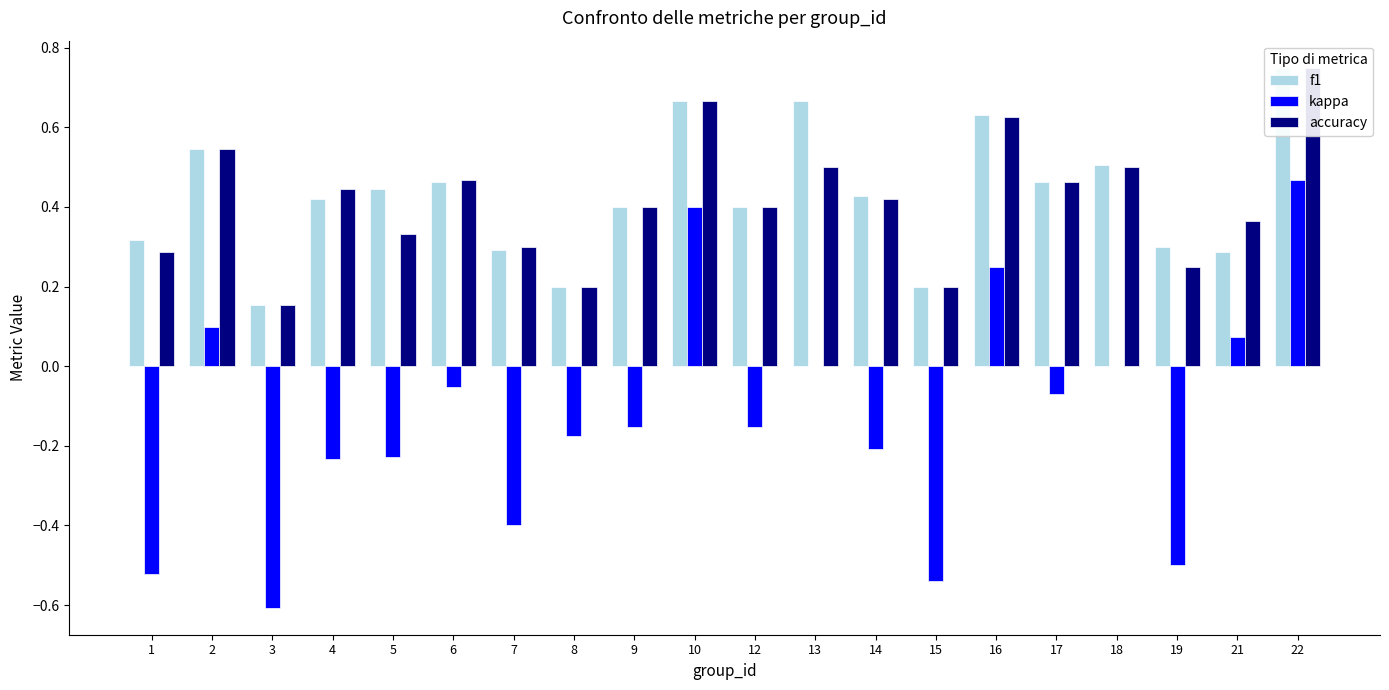

What are all the series names shown in the legend?

f1, kappa, accuracy